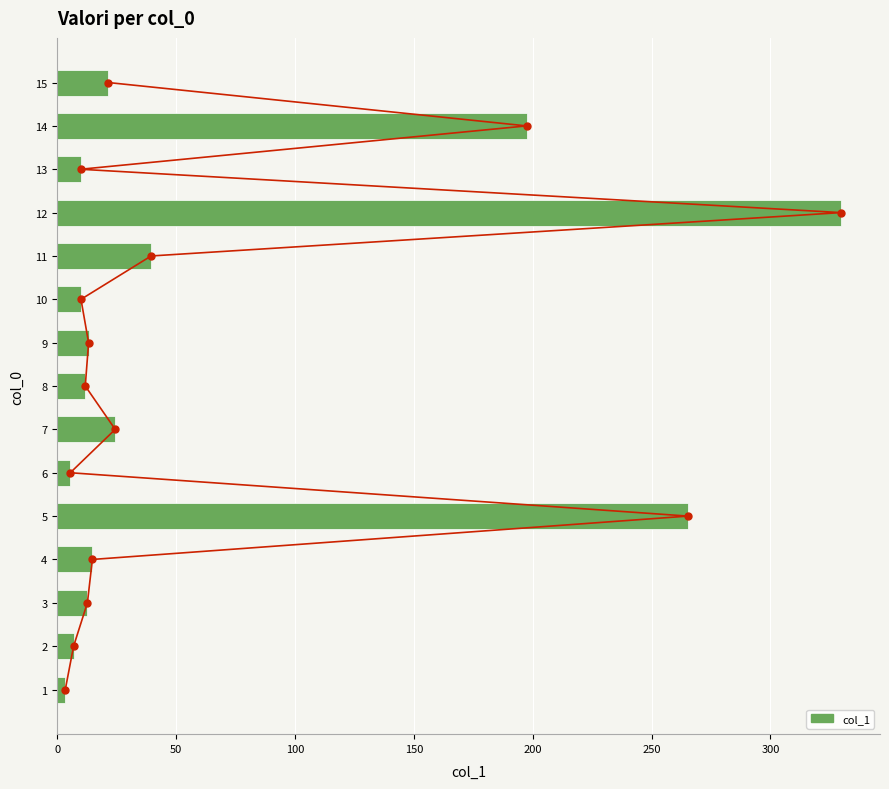

How many bars are there in total?

15